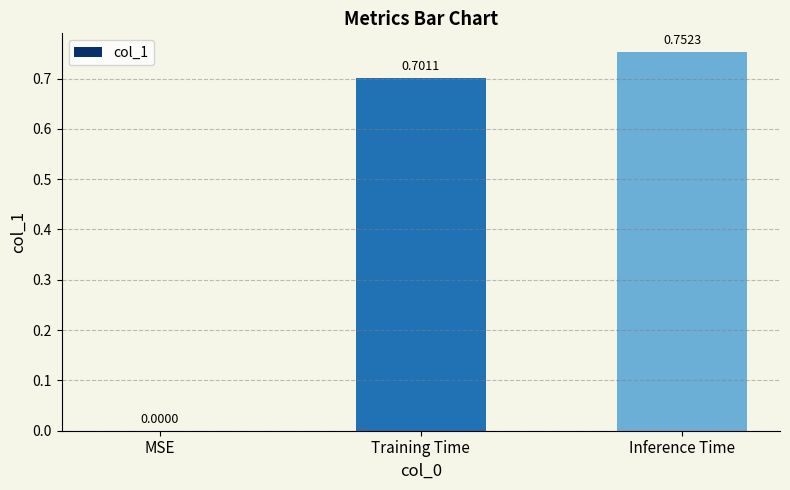

Where is the data nearest to the value 0?

MSE